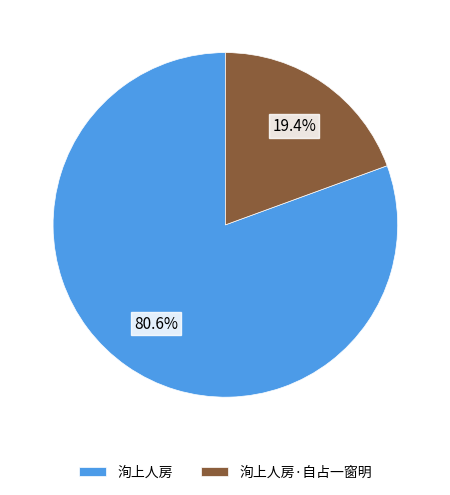

What percentage is the 洵上人房·自占一窗明 slice, to the nearest percent?

19%